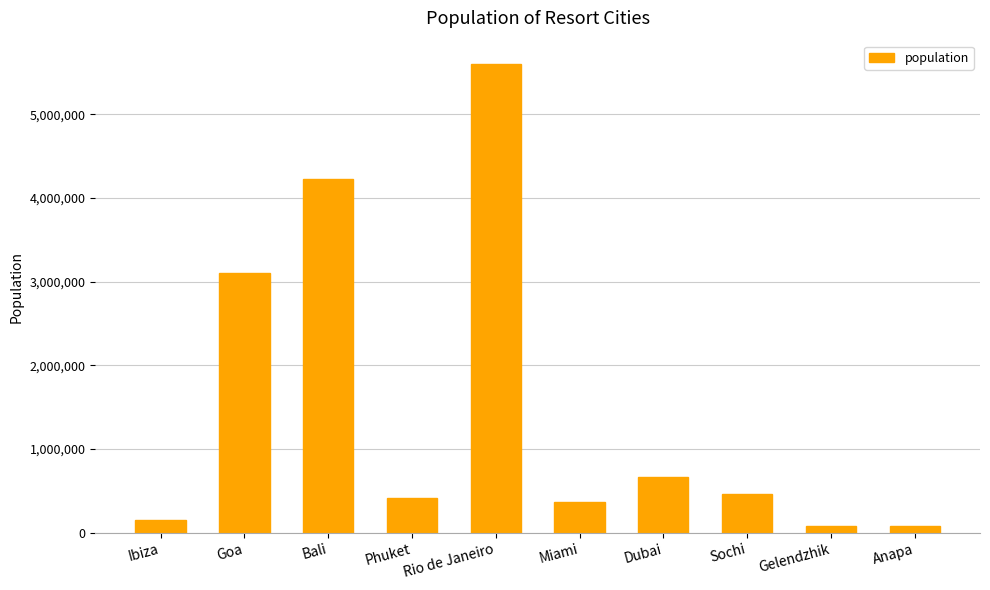

What is the ratio of the value at Bali to the value at Gelendzhik?

52.7